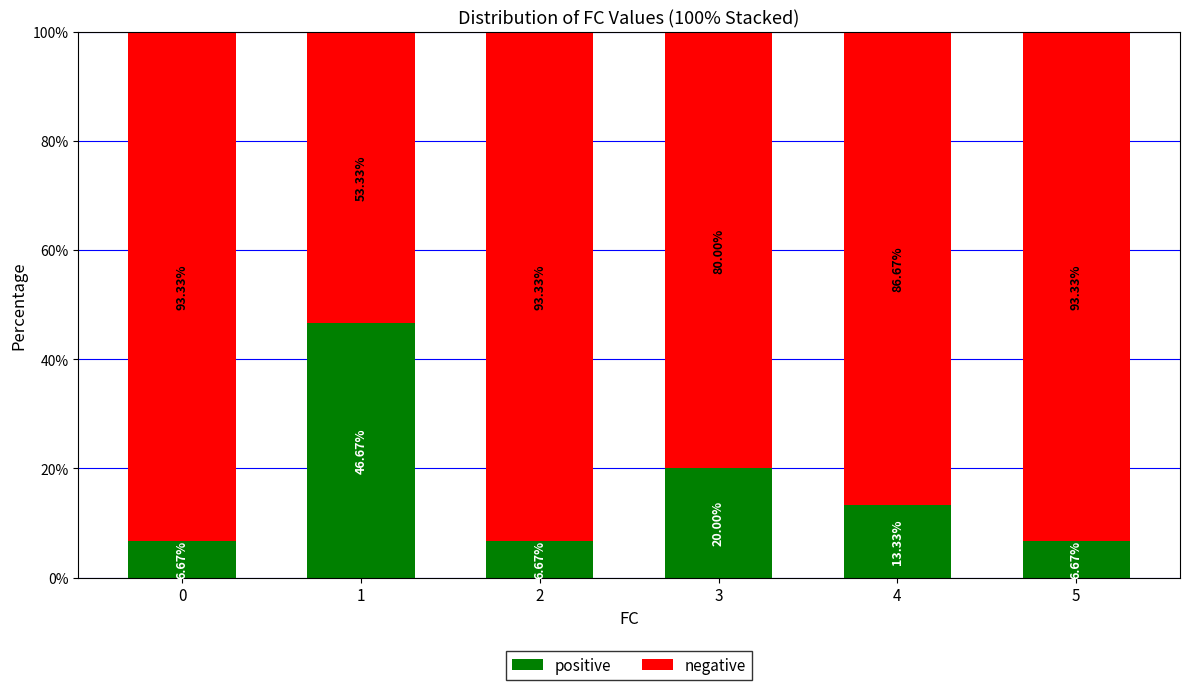

What is the total value across all series at 1?

100.0